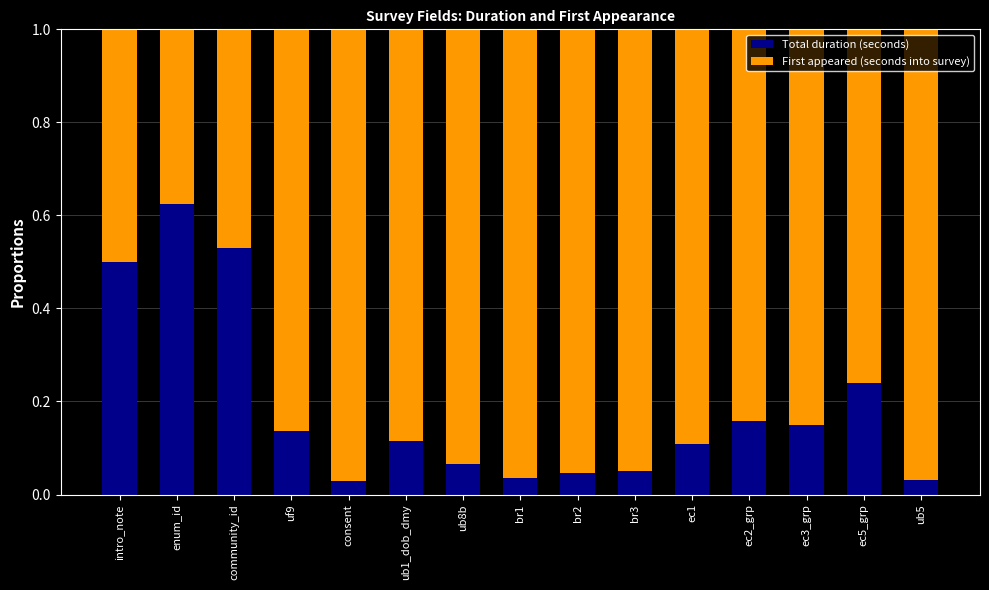

What is the sum of all Total duration (seconds) values?

2.8